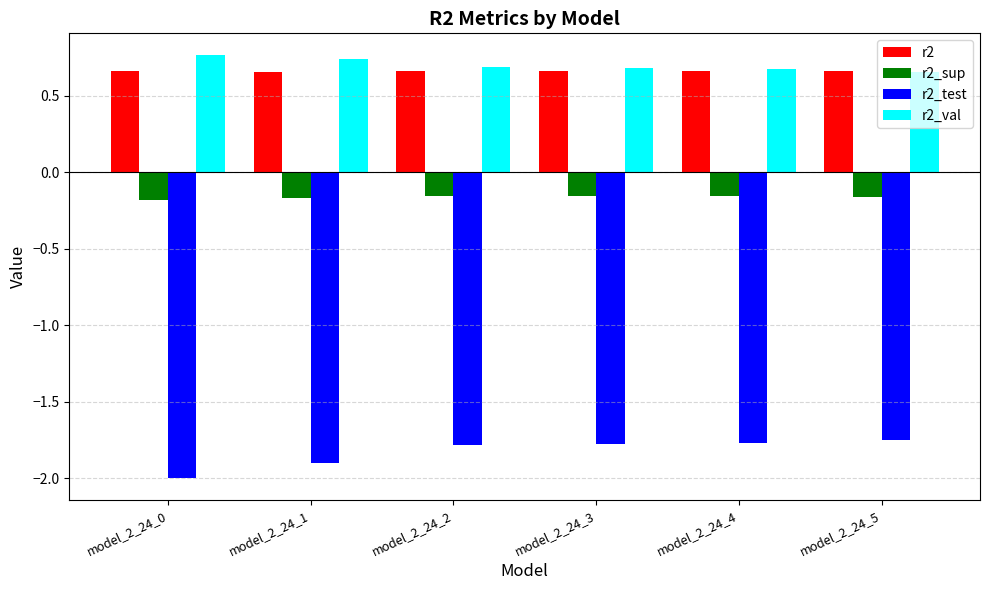

What is the minimum value shown in the chart?

-2.0